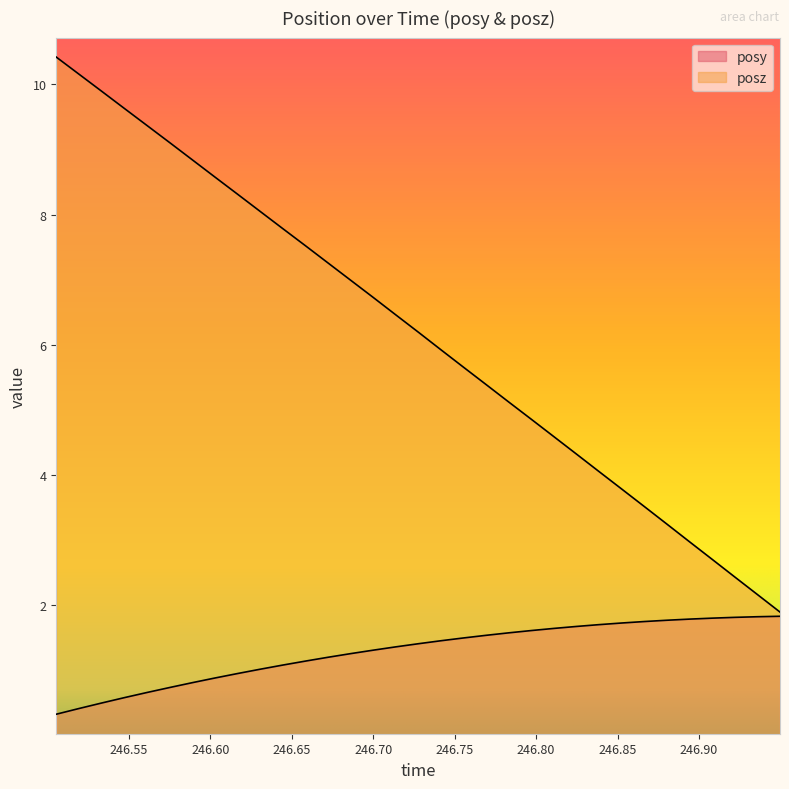

What is the total value across all series at 246.5754?

9.8